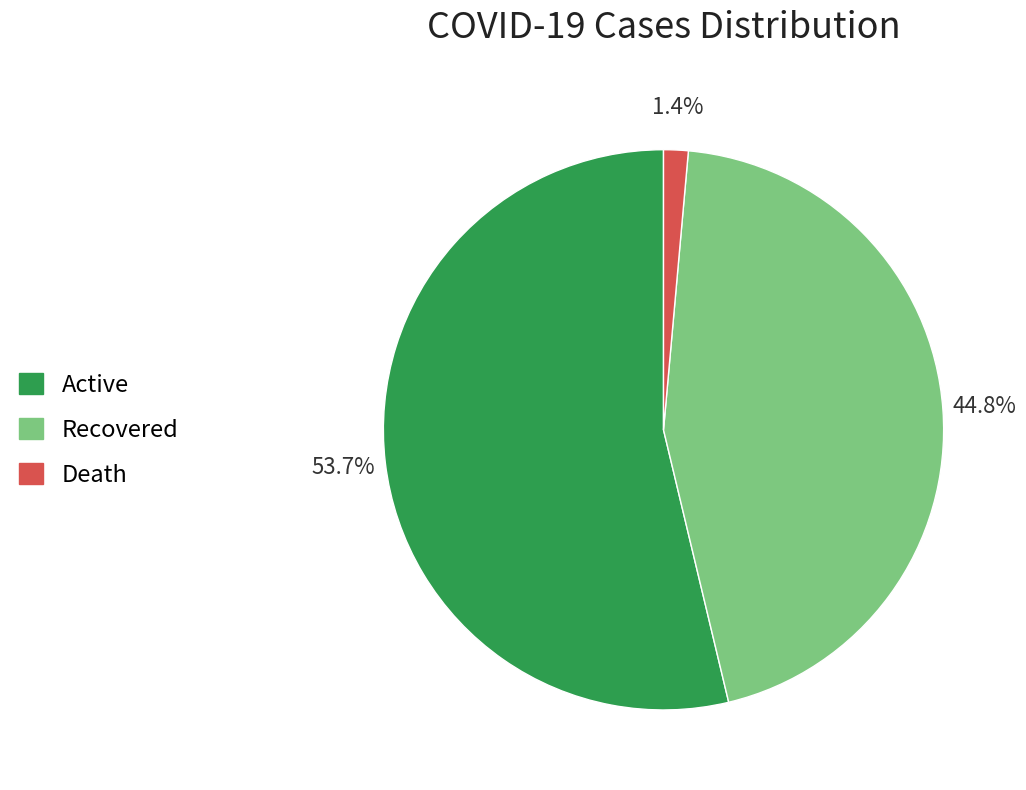

To the nearest percent, what is the average slice percentage?

33%